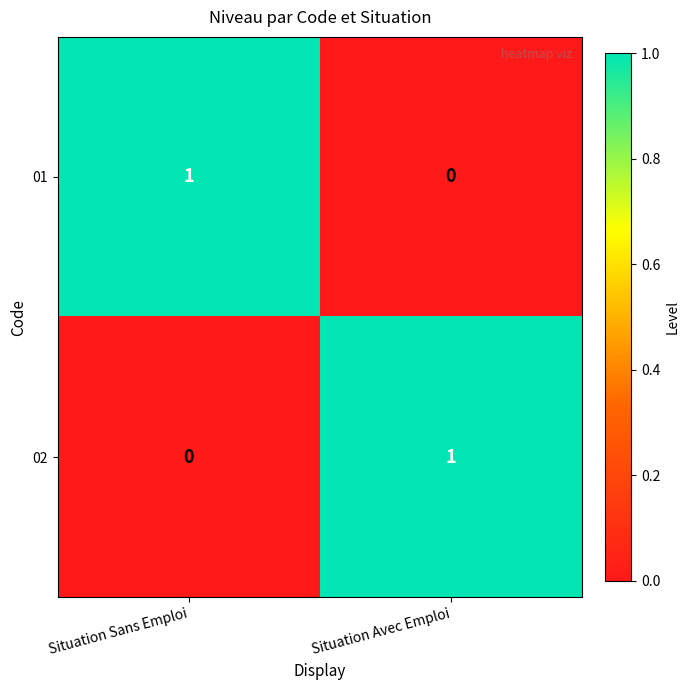

At Situation Sans Emploi, list the series in order from largest to smallest.

01, 02